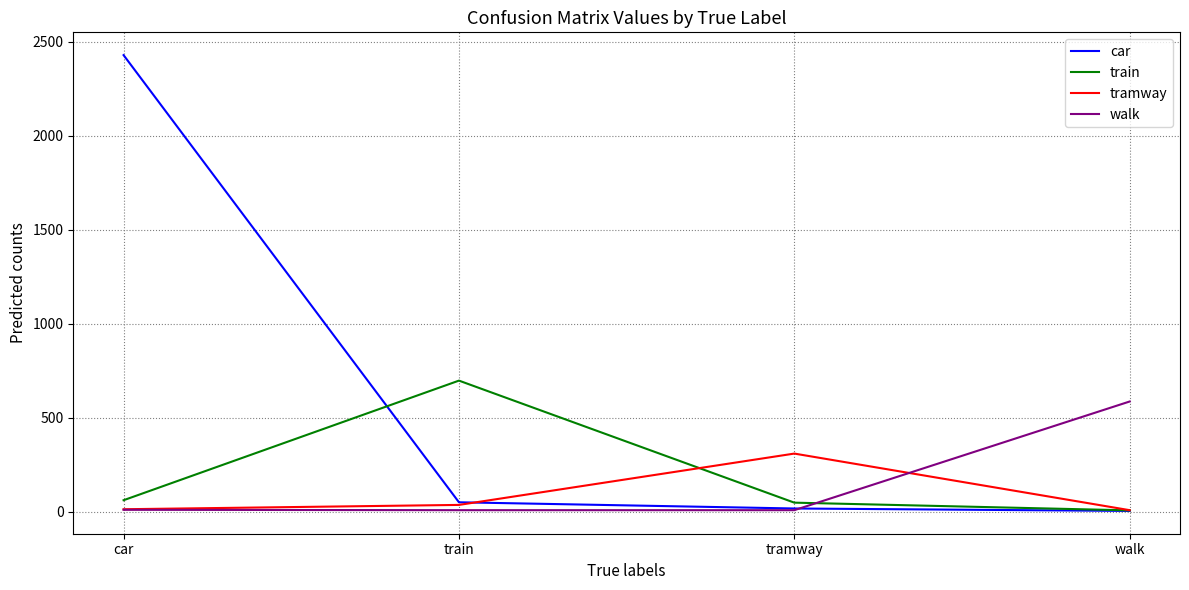

What is the difference between the second highest and minimum values in the train series?

54